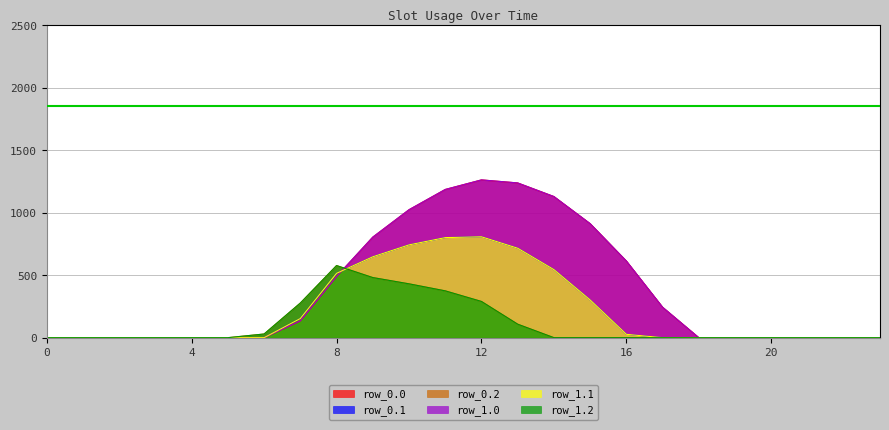

Which series has the largest range (max minus min)?

row_0.0